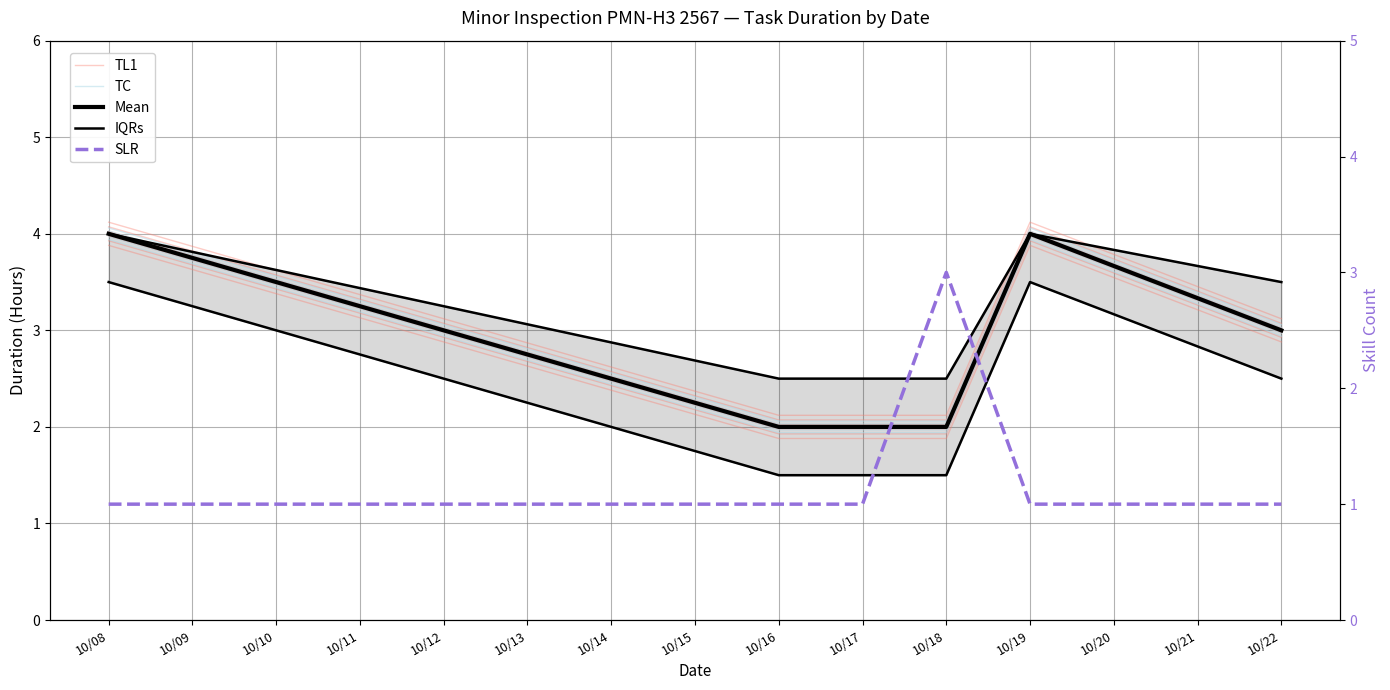

At how many categories does at least one series exceed 2?

6